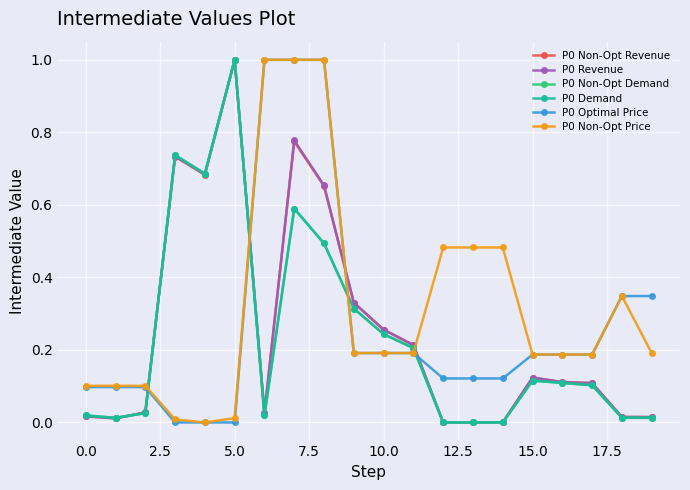

At how many categories does at least one series exceed 0?

20